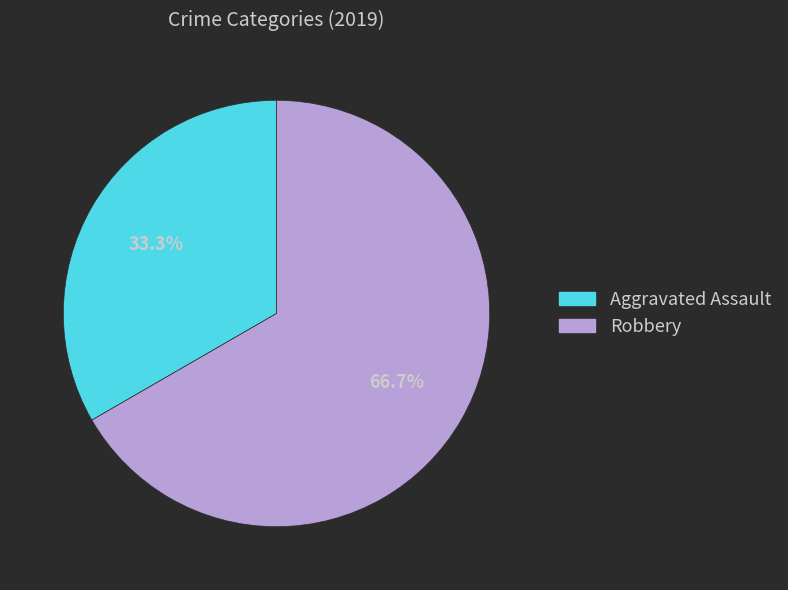

Does any single category account for the majority?

Yes